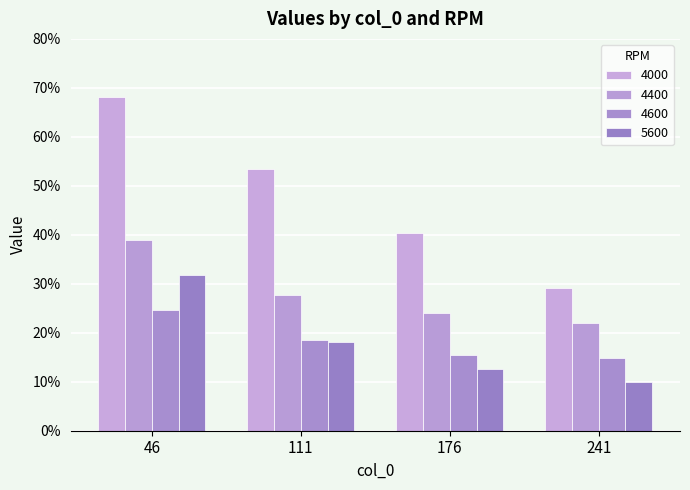

List the labels in order of 4000 value, smallest first.

241, 176, 111, 46